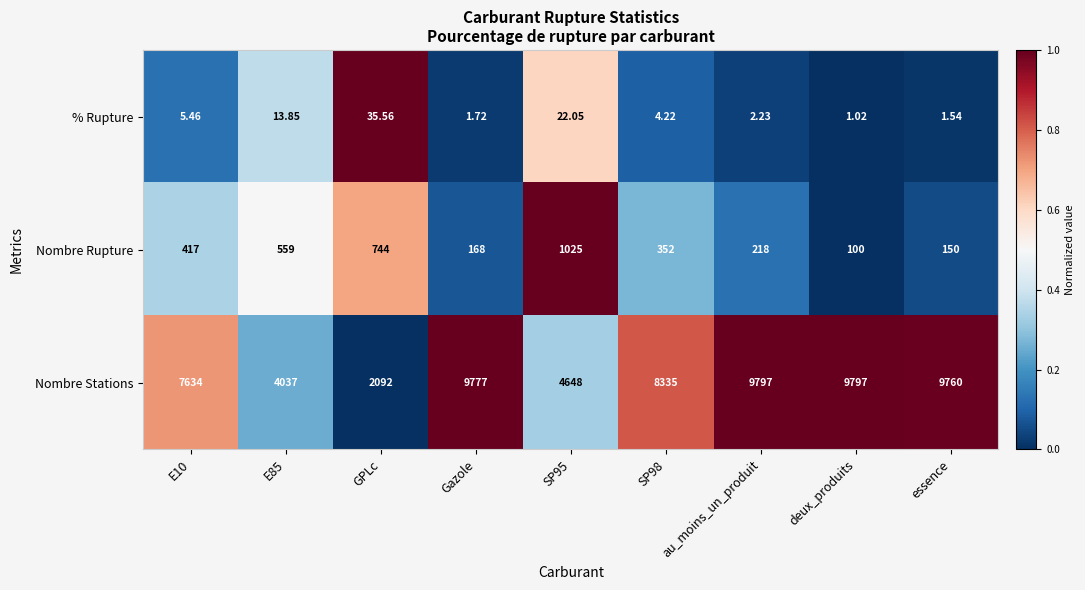

At SP95, list the series in order from largest to smallest.

Nombre Stations, Nombre Rupture, % Rupture